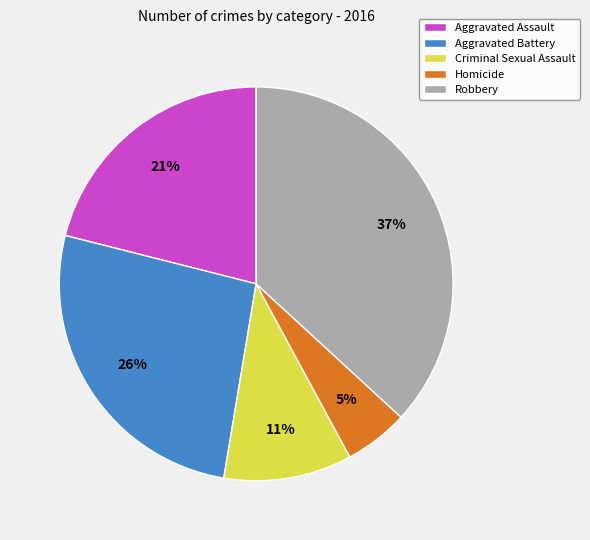

Is there any slice that represents more than half of the pie?

No